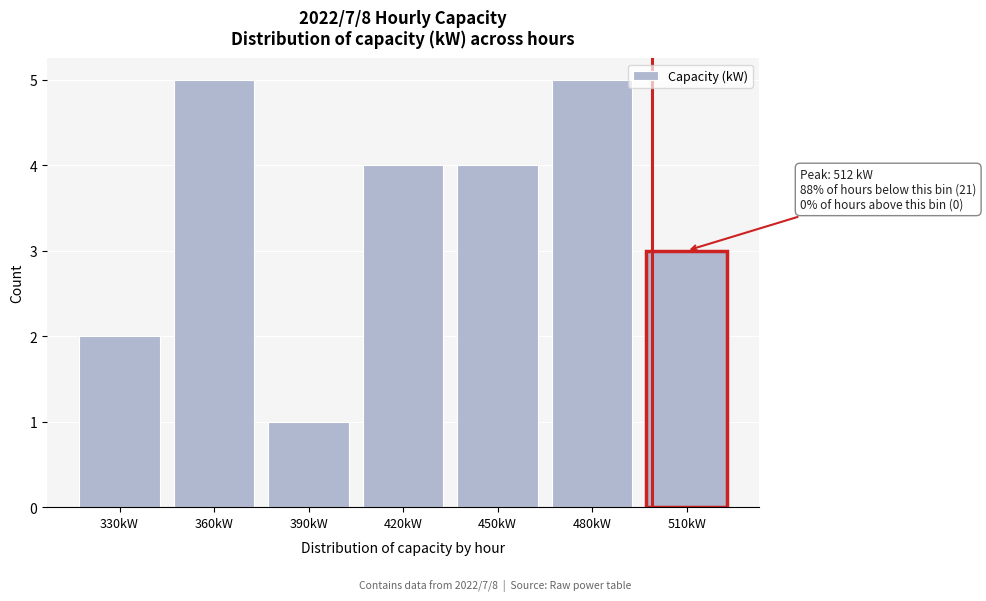

Reading right to left, list all the values displayed in this chart.

510kW=3	480kW=5	450kW=4	420kW=4	390kW=1	360kW=5	330kW=2